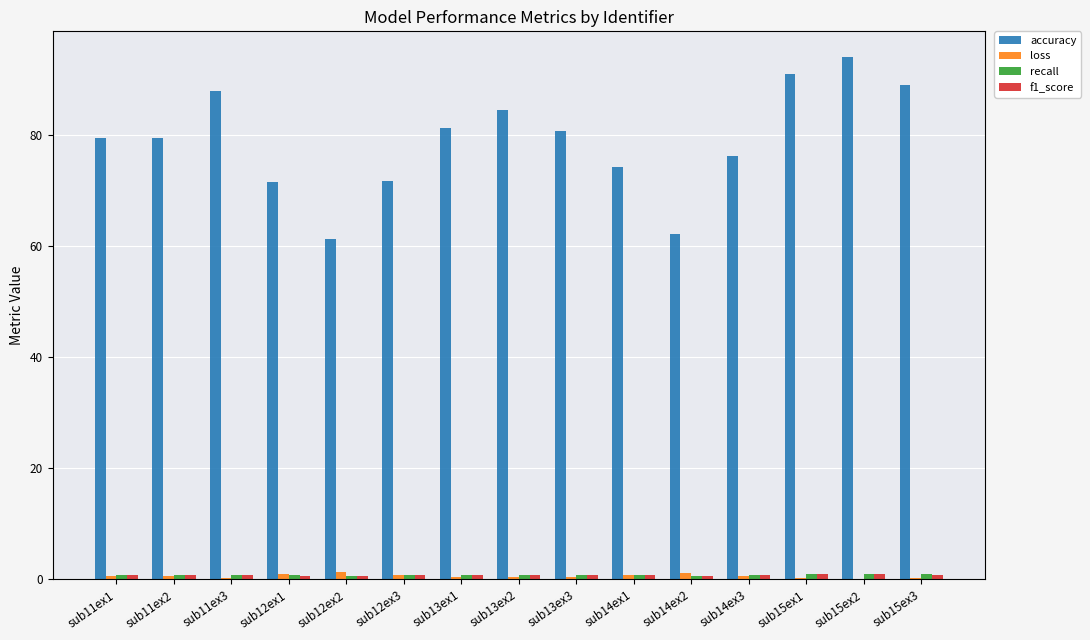

Which series has the largest total across all categories?

accuracy